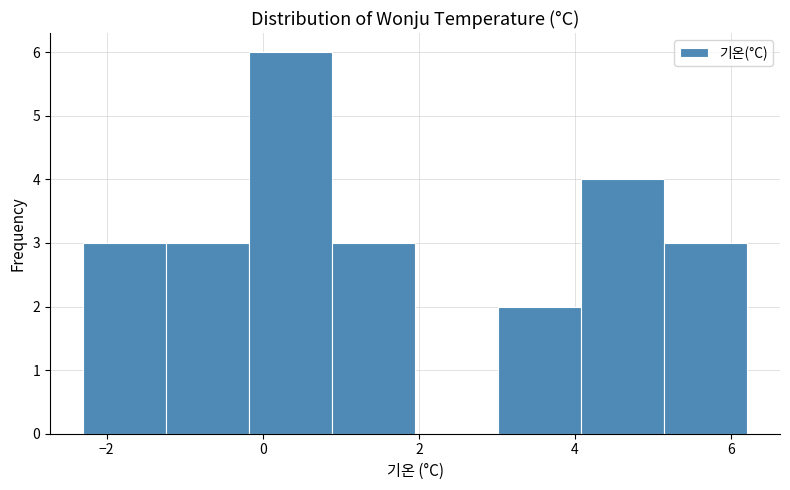

Reading left to right, list every bar in this chart as the range it spans on the x-axis followed by its height. Neither the bar edges nor the heights are printed on the chart, so give them approximately, as read against the axes.

-2.2 to -1.2: 3
-1.2 to -0.2: 3
-0.2 to 0.8: 6
0.8 to 2.0: 3
2.0 to 3.0: 0
3.0 to 4.0: 2
4.0 to 5.2: 4
5.2 to 6.2: 3